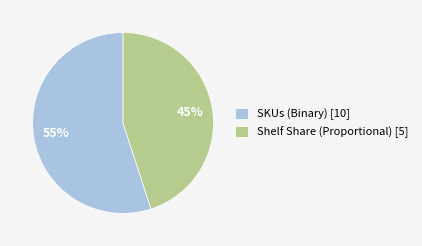

Is there any slice that represents more than half of the pie?

Yes